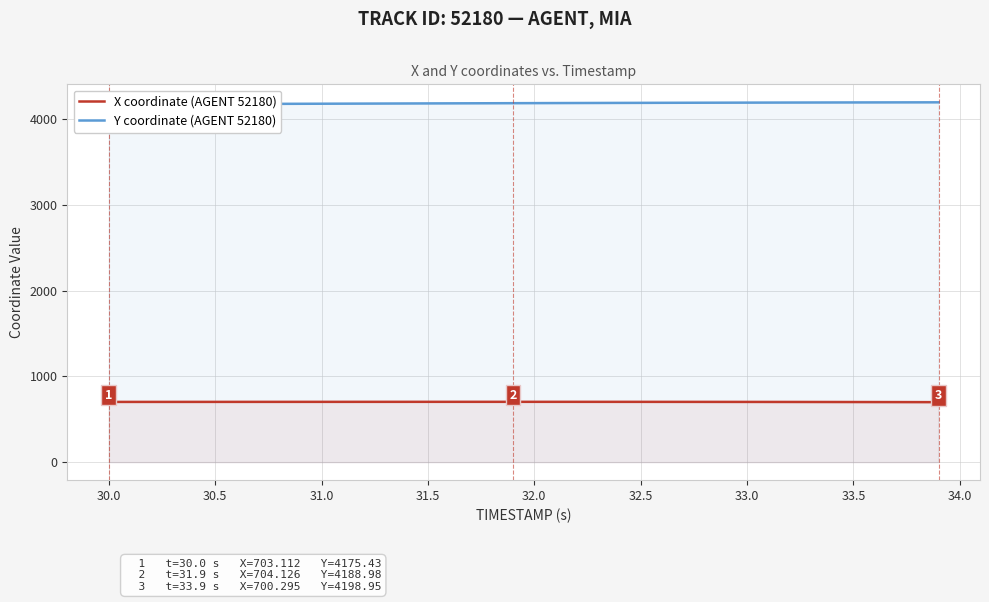

True or false: Y coordinate (AGENT 52180) and X coordinate (AGENT 52180) intersect in this chart.

False